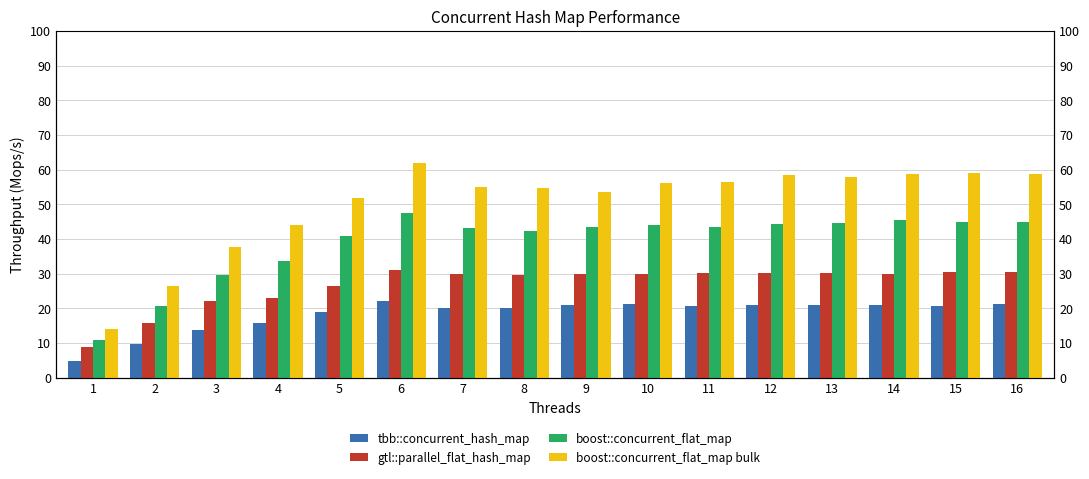

Which series changed the most between 5 and 6?

boost::concurrent_flat_map bulk